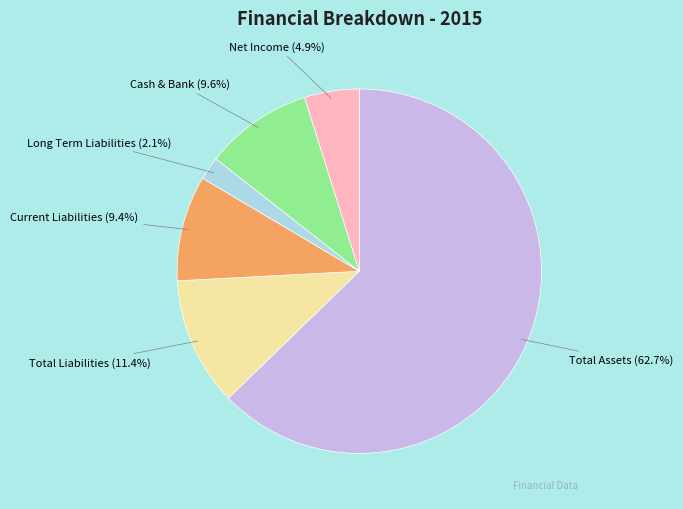

To the nearest percent, what percentage of the pie is Current Liabilities?

9%